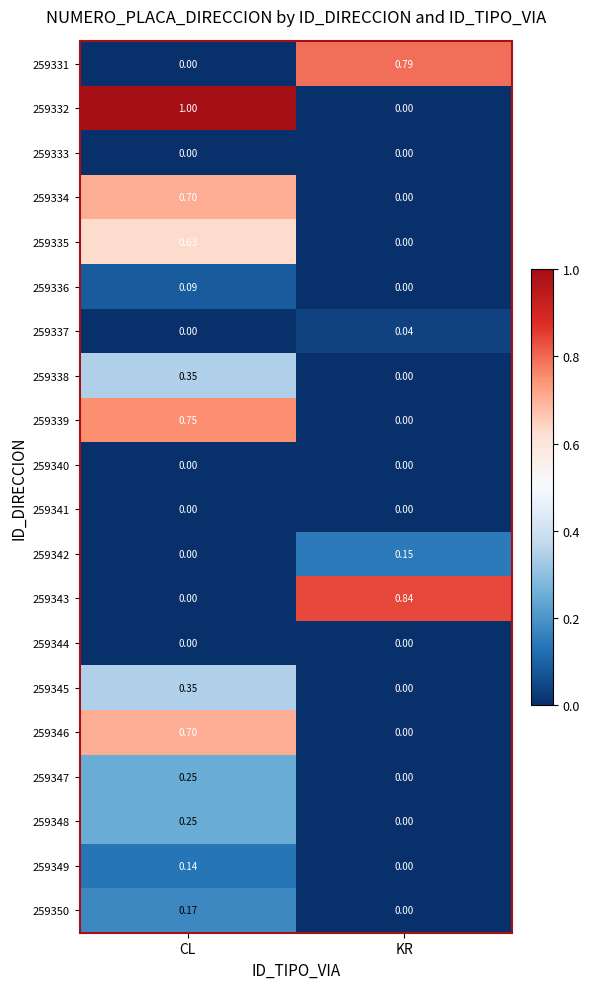

Rank the categories by 259349 value from lowest to highest.

KR, CL